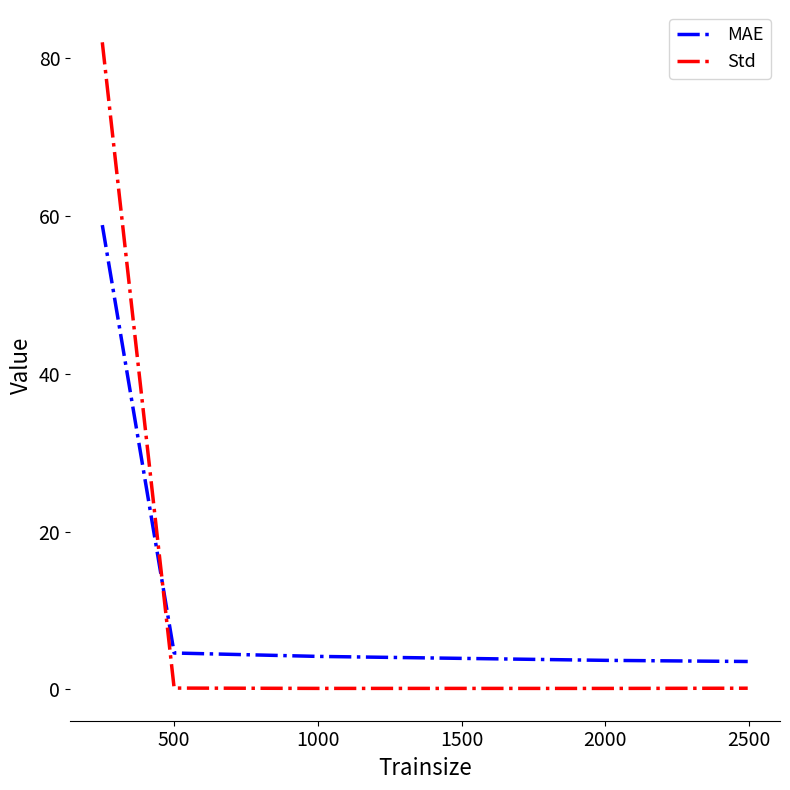

Which series has the widest spread of values?

Std